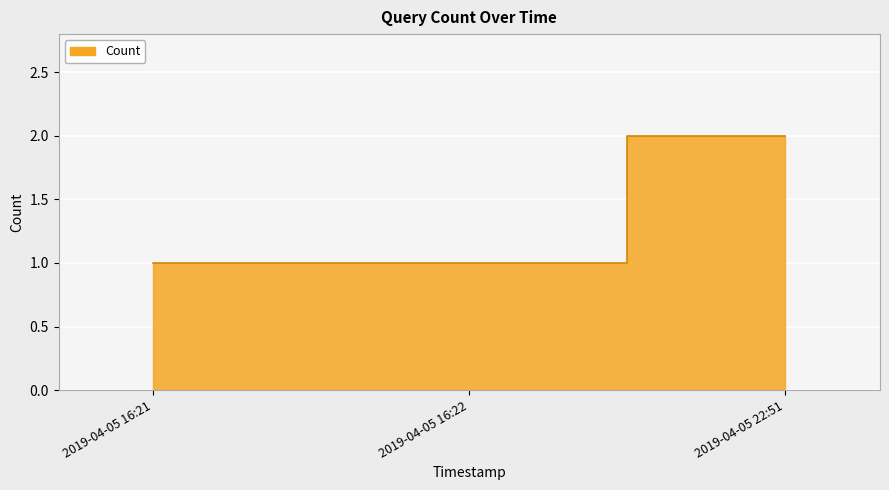

Which label corresponds to the largest value in the chart?

2019-04-05 22:51